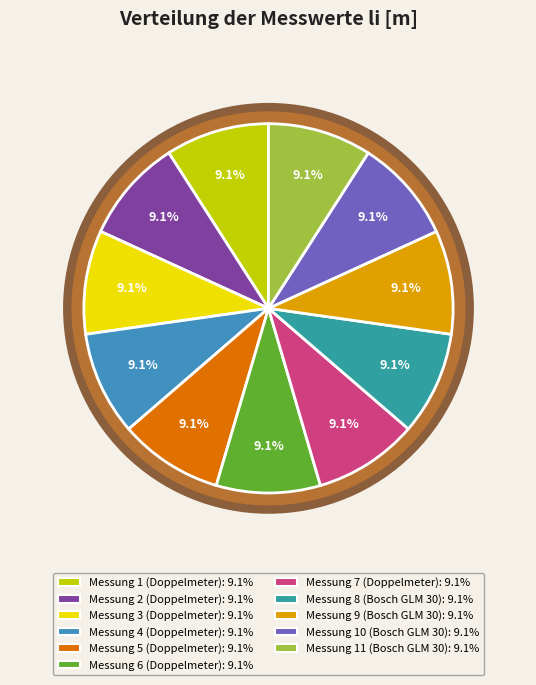

To the nearest percent, what is the average slice percentage?

9%